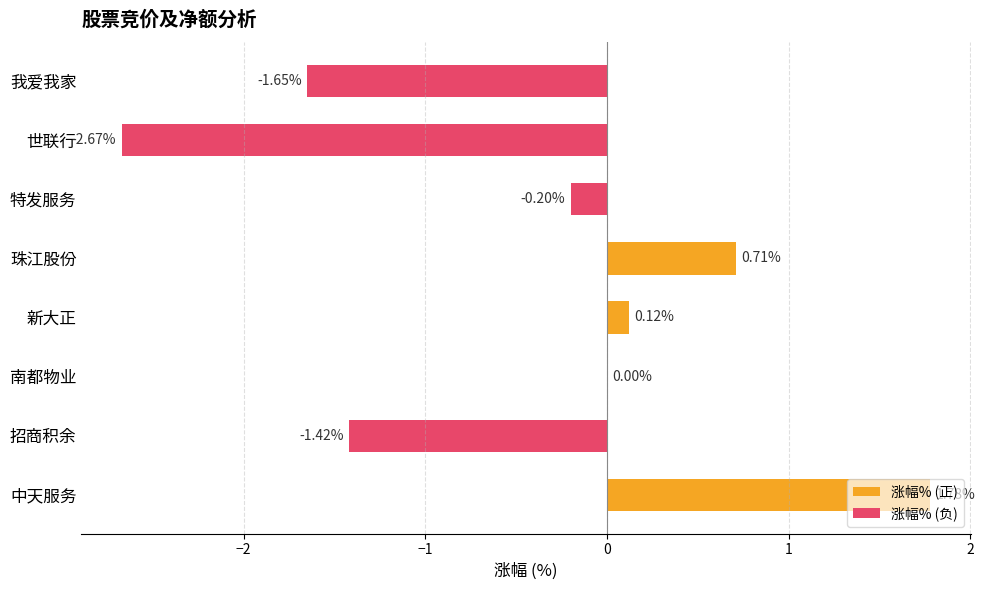

What is the smallest value displayed?

-2.7